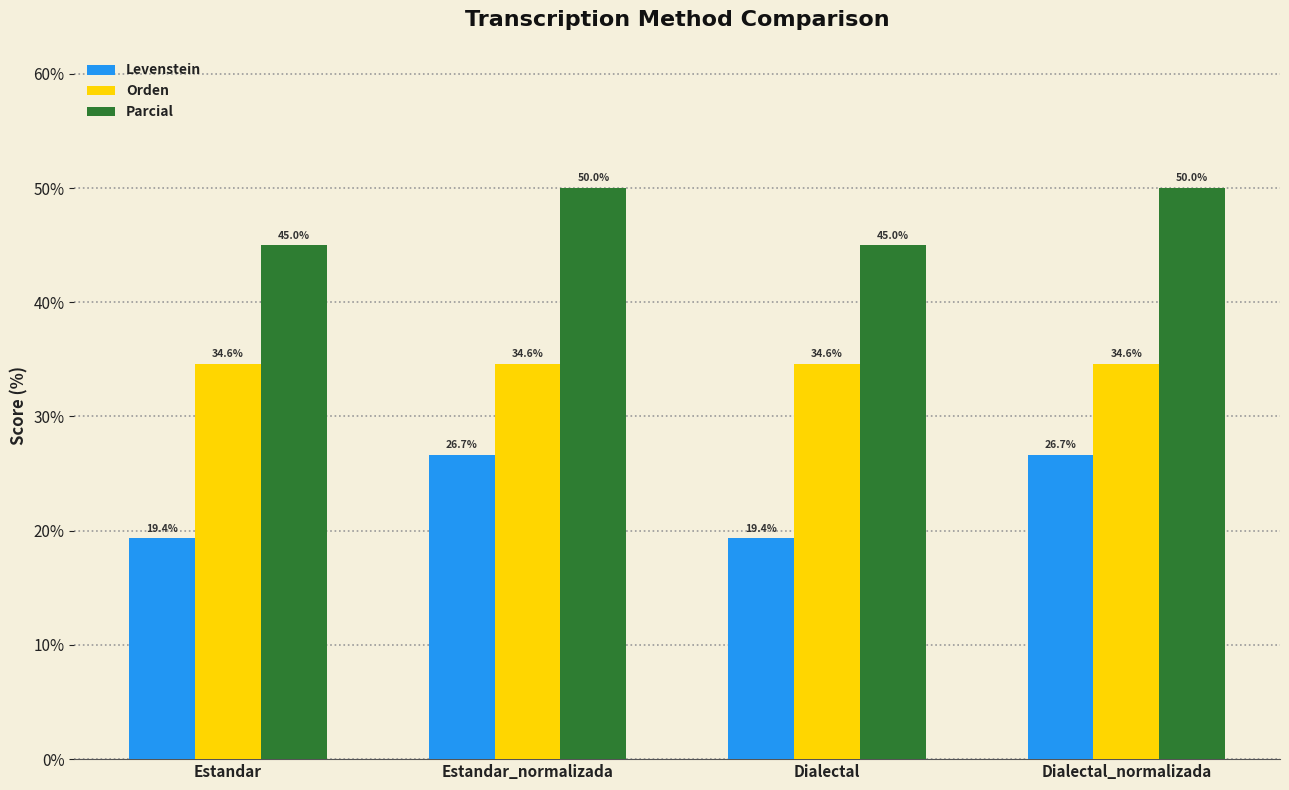

At how many categories does at least one series exceed 32?

4